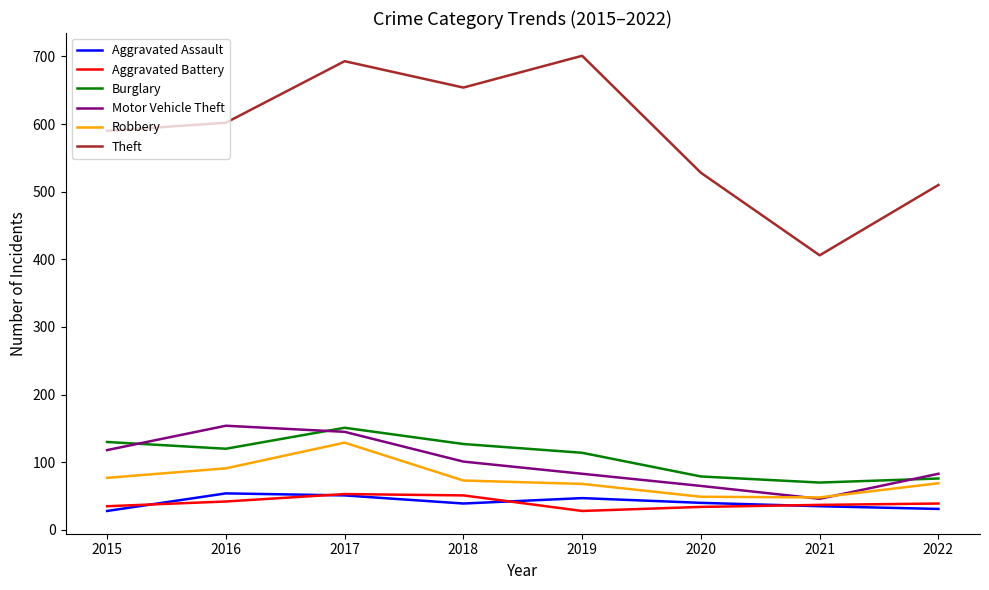

True or false: Burglary has a value of 172 at 2015.

False